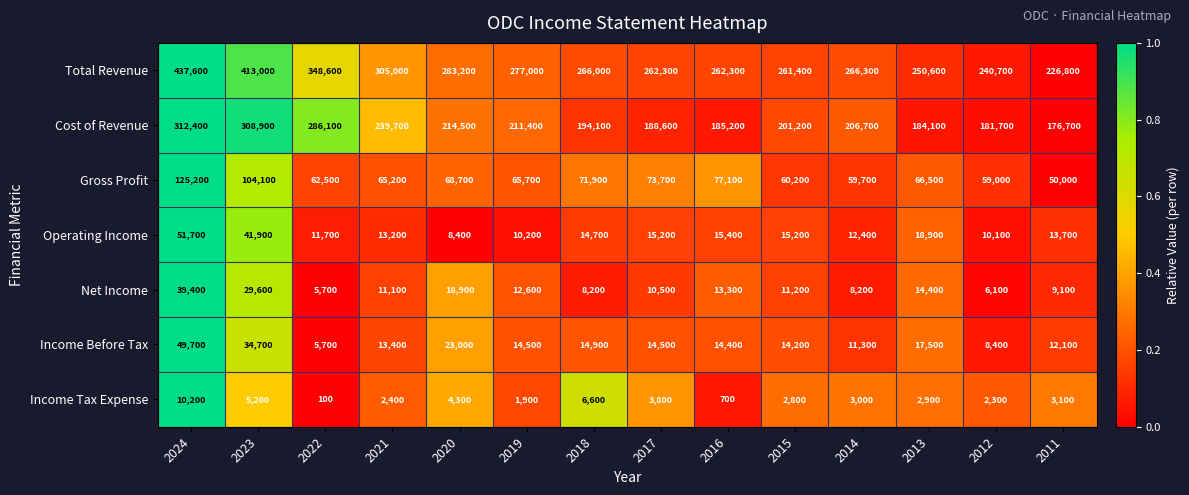

Which label corresponds to the smallest value in the chart?

2022